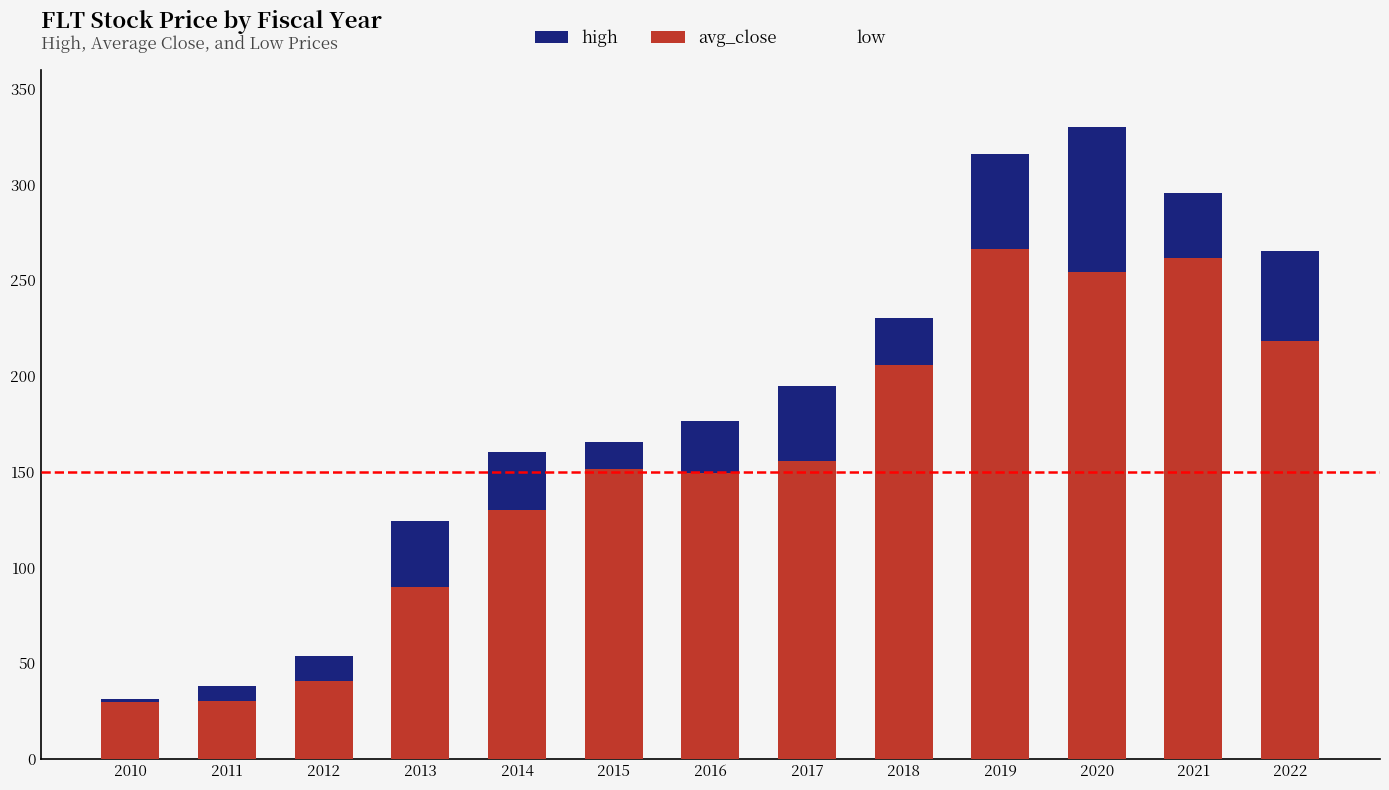

List the series in order of their peak value, lowest first.

low, avg_close, high